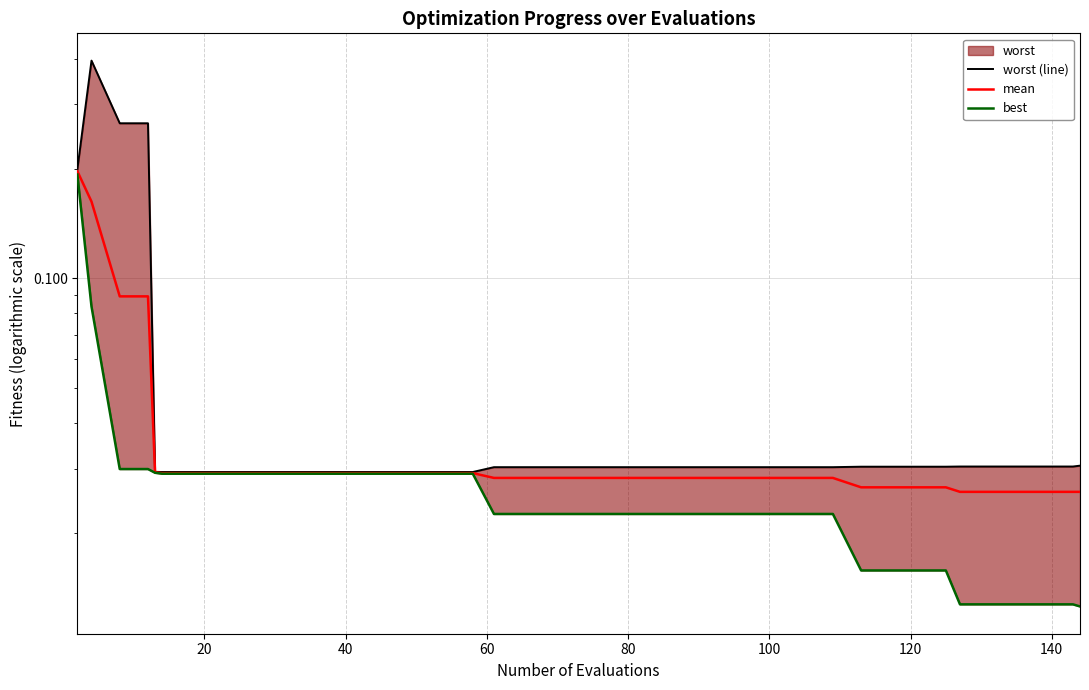

At how many categories does at least one series exceed 0?

40